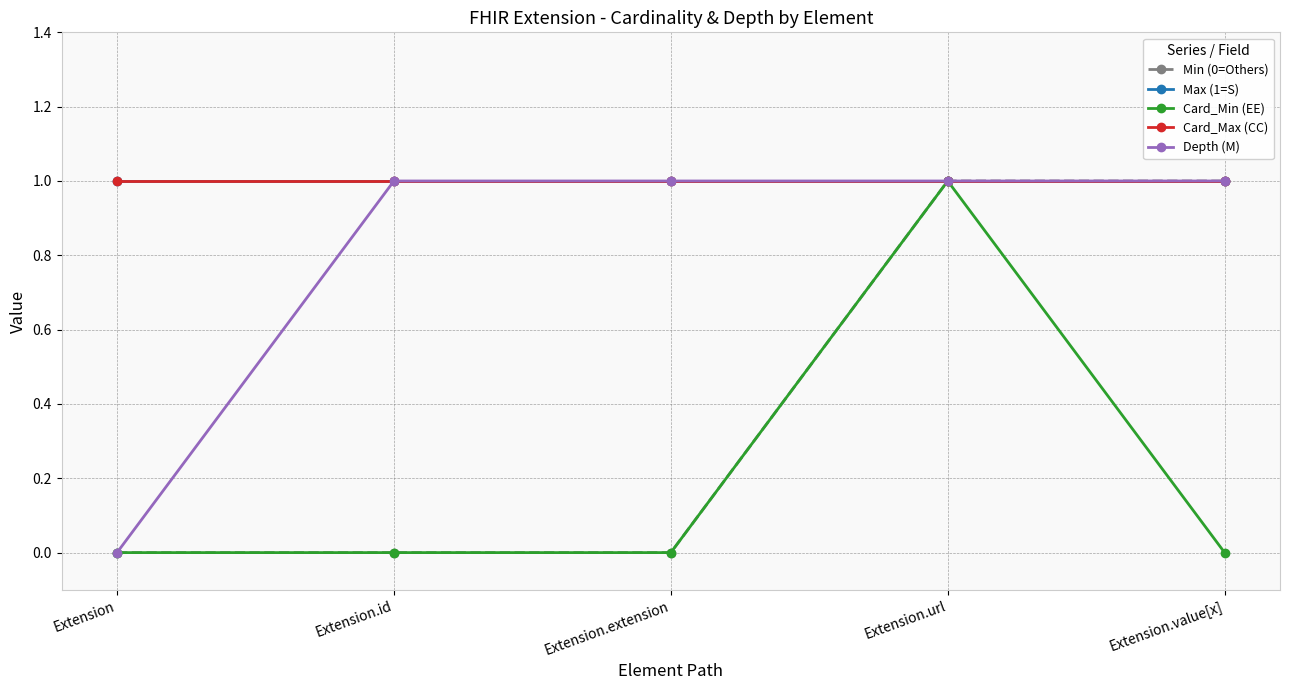

How many Depth (M) values are between 1 and 2?

4